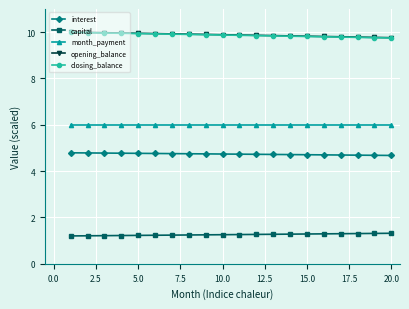

Count the capital values in the range 1 to 2.

20